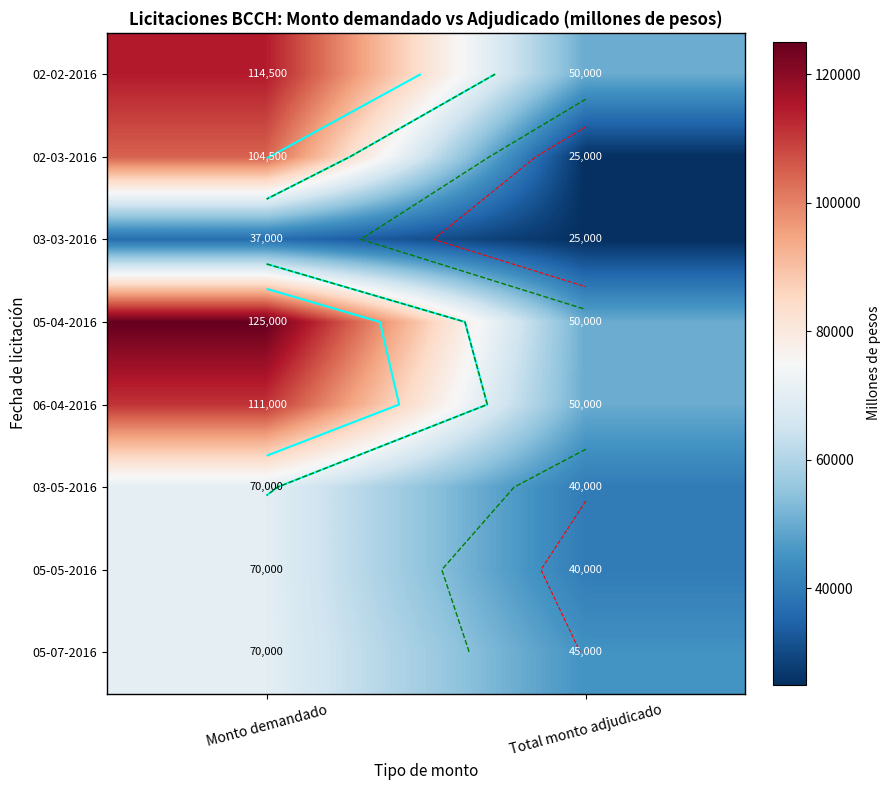

True or false: 05-07-2016 has a value of 45000 at Total monto adjudicado.

True